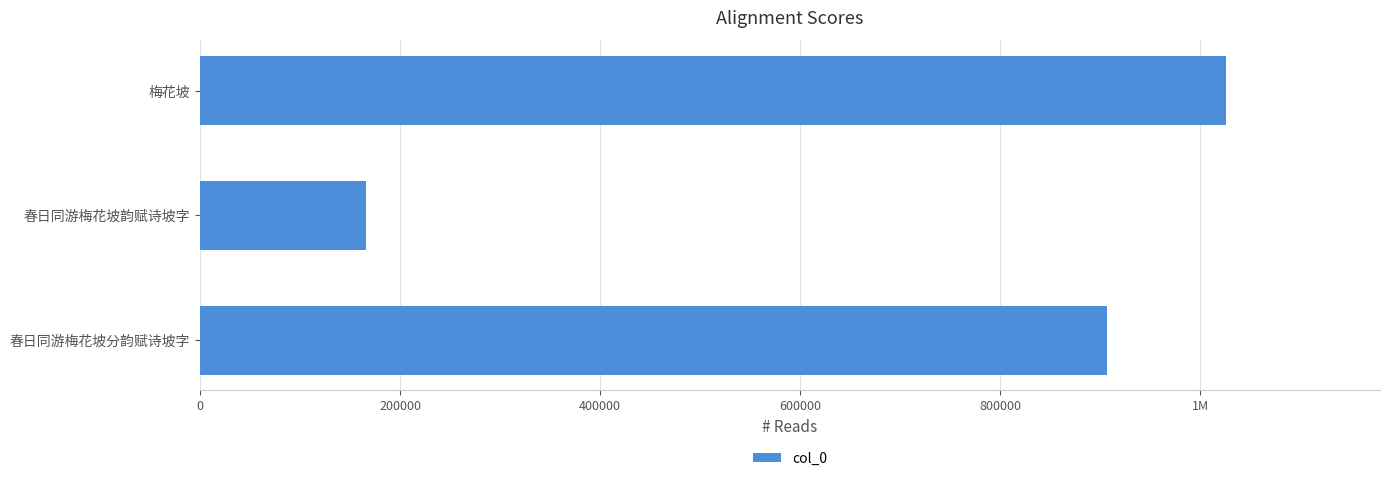

Are the bars horizontal?

Yes